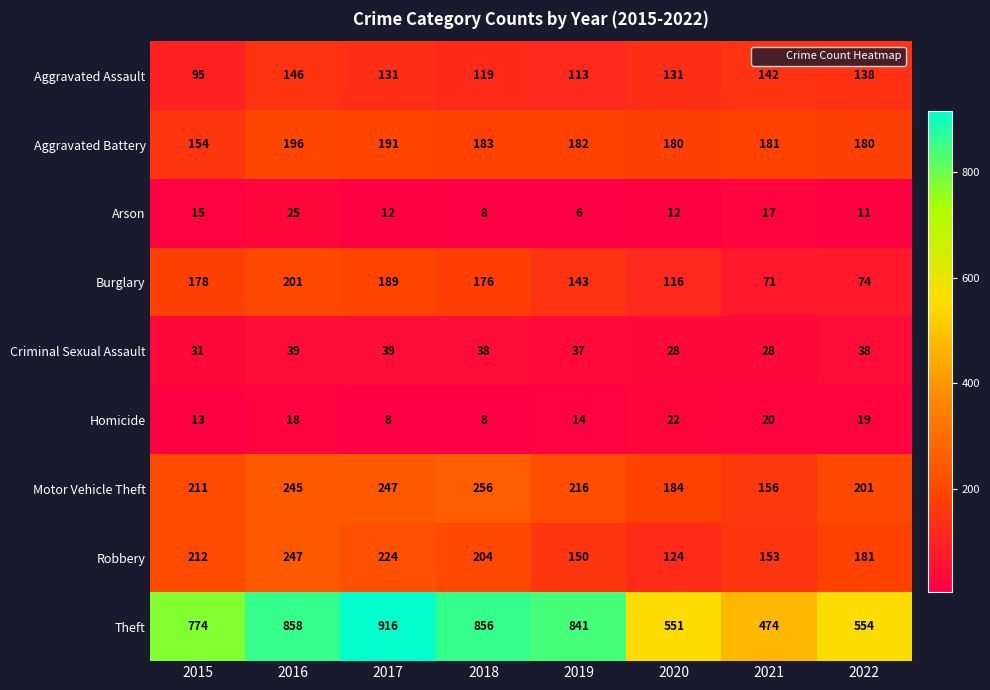

What is the average value of the Arson series?

13